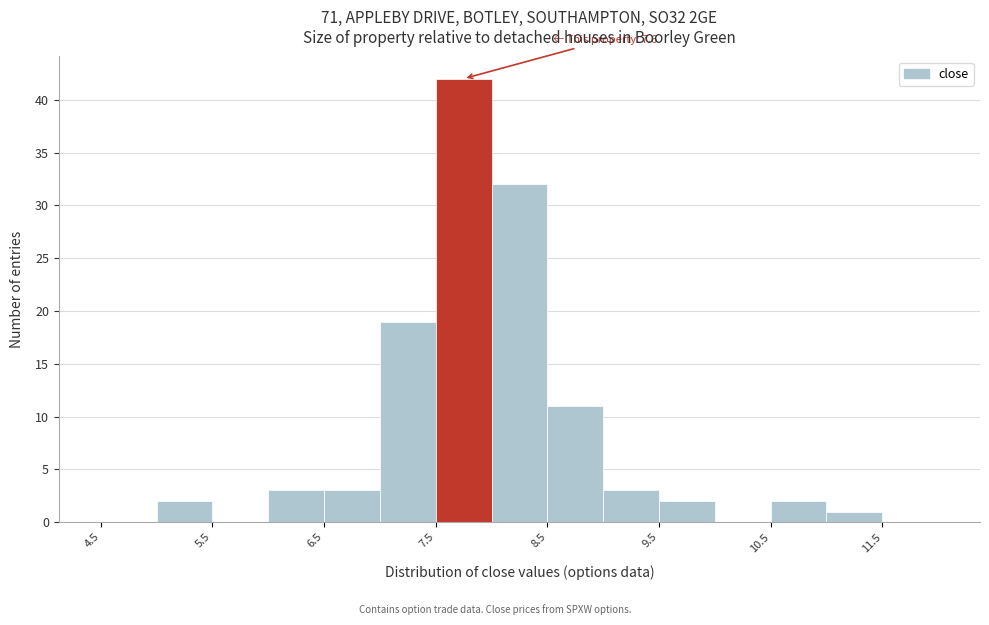

Which range on the x-axis has the tallest bar?

7.5 to 8.0